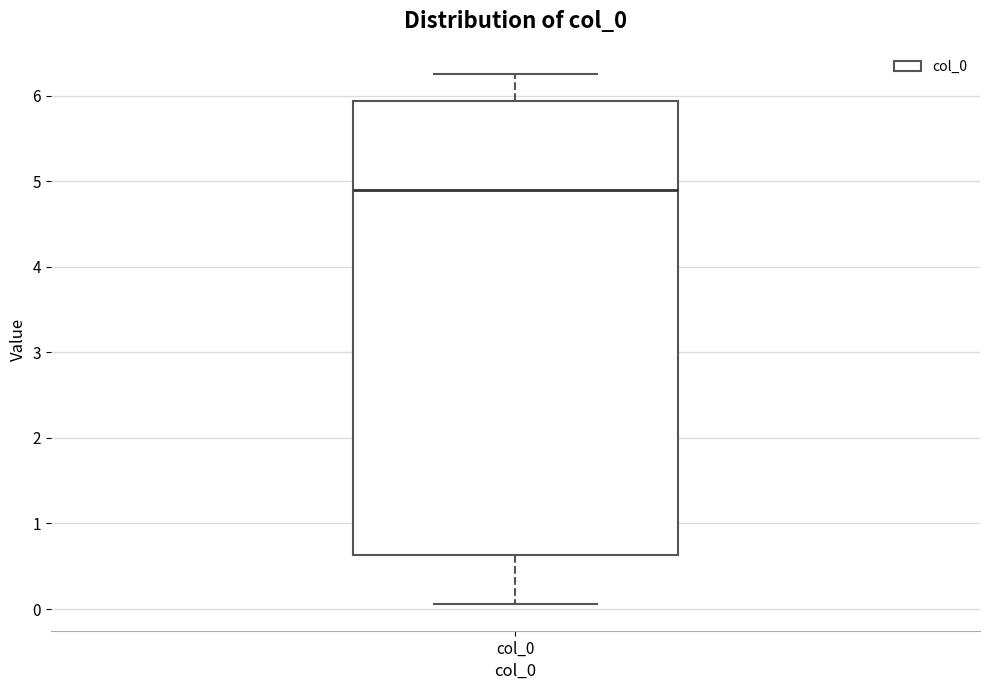

Where does the median line of the box for col_0 sit on the y-axis? The values are not printed on the chart, so give them approximately, as read against the axis.

4.9